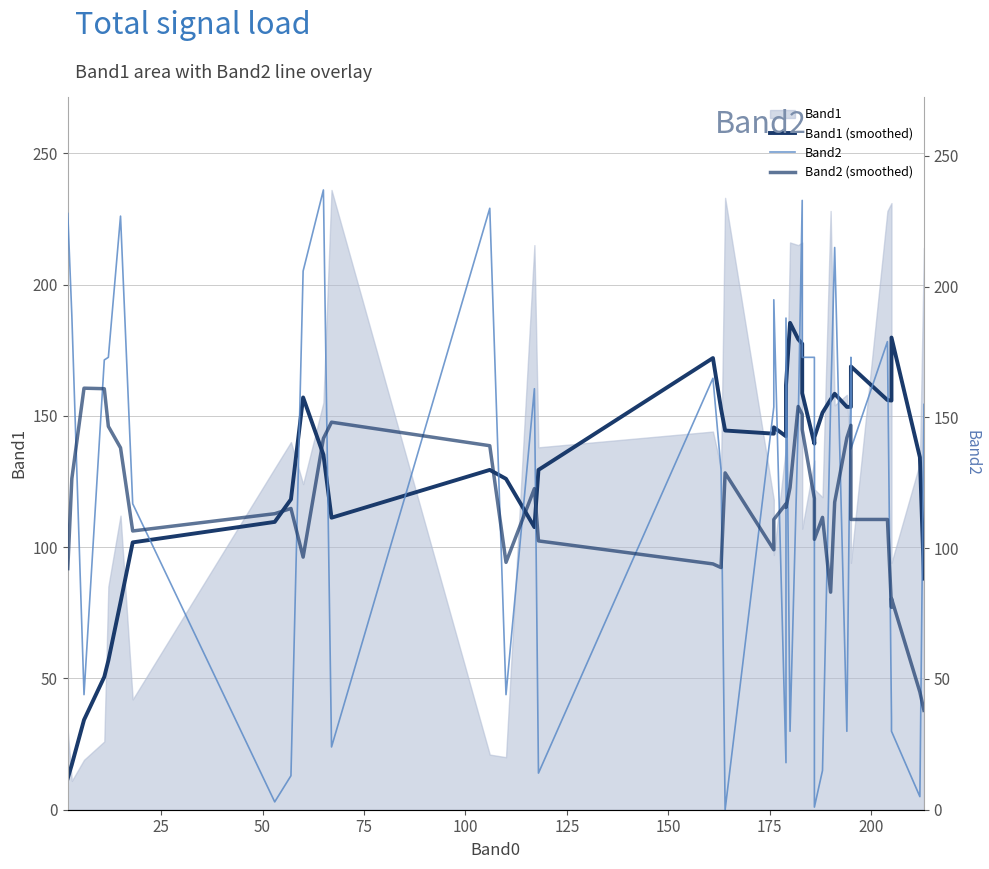

Which has a higher value, 25 or 100?

100